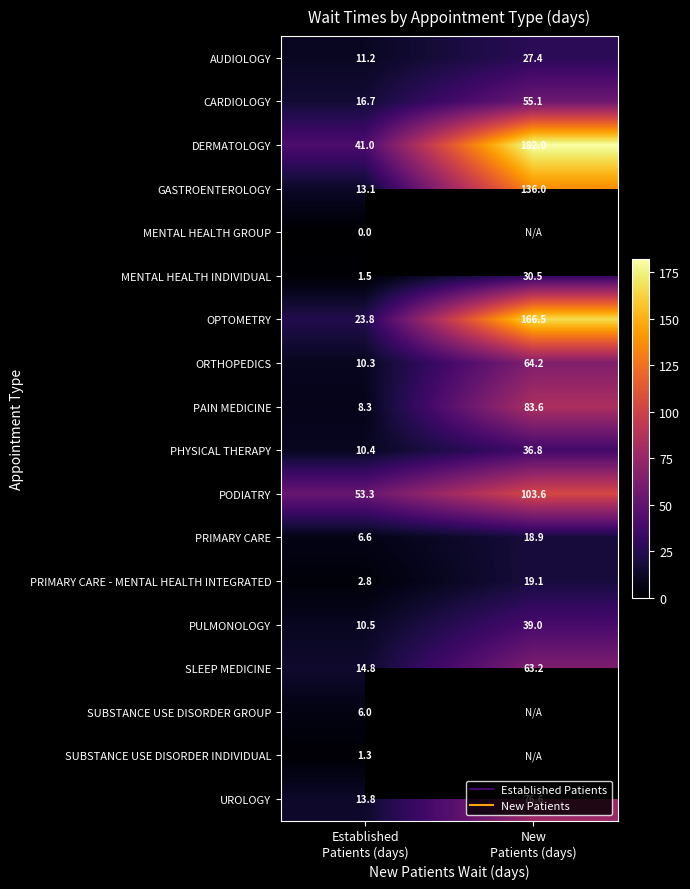

What is the total value across all series at Established
Patients (days)?

245.4